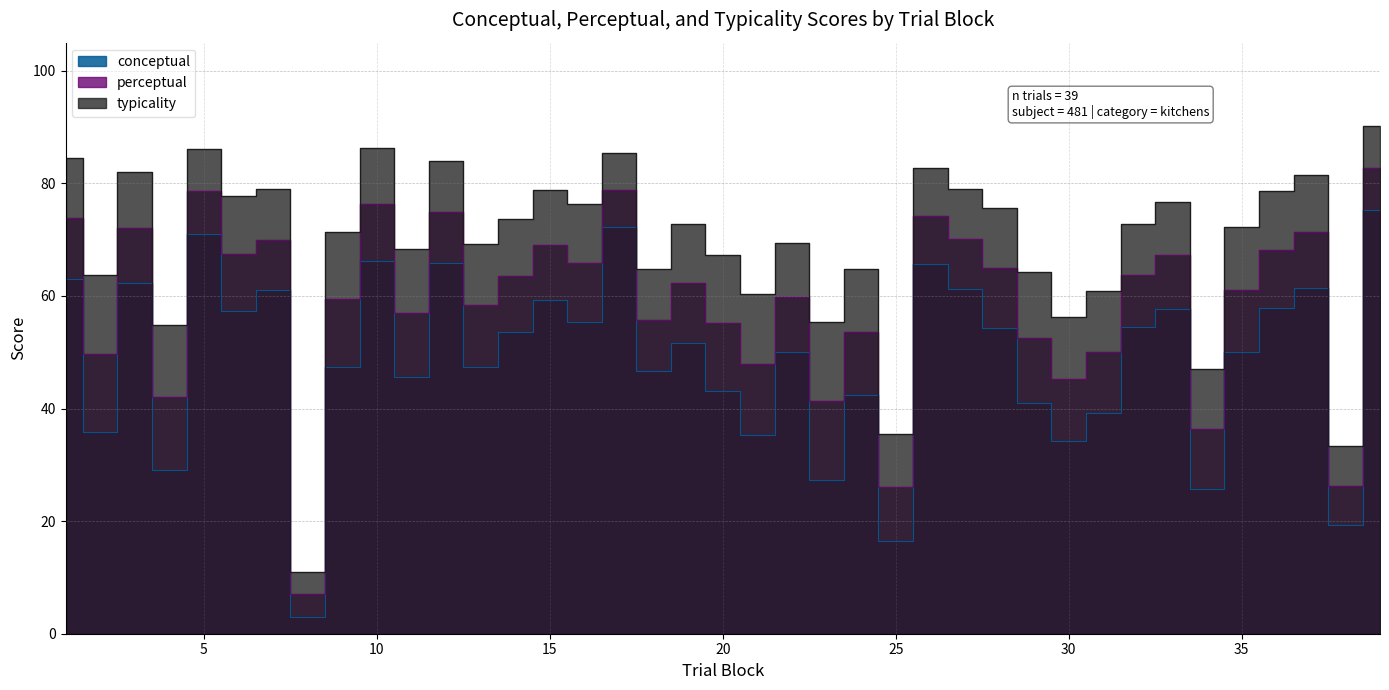

Reading left to right, extract all data points from this chart.

conceptual: 1=63.0	2=35.8	3=62.2	4=29.1	5=71.0	6=57.2	7=61.0	8=2.9	9=47.3	10=66.3	11=45.6	12=65.9	13=47.4	14=53.5	15=59.3	16=55.3	17=72.3	18=46.6	19=51.6	20=43.1	21=35.3	22=50.0	23=27.3	24=42.4	25=16.5	26=65.7	27=61.2	28=54.3	29=40.9	30=34.3	31=39.2	32=54.6	33=57.7	34=25.7	35=50.0	36=57.8	37=61.4	38=19.2	39=75.2
perceptual: 1=73.8	2=49.7	3=72.1	4=42.0	5=78.6	6=67.5	7=70.0	8=7.0	9=59.4	10=76.3	11=57.0	12=74.9	13=58.3	14=63.6	15=69.1	16=65.8	17=78.9	18=55.7	19=62.2	20=55.2	21=47.8	22=59.7	23=41.4	24=53.6	25=26.0	26=74.2	27=70.1	28=65.0	29=52.6	30=45.3	31=50.0	32=63.7	33=67.2	34=36.4	35=61.1	36=68.2	37=71.4	38=26.3	39=82.7
typicality: 1=84.5	2=63.7	3=82.0	4=54.9	5=86.1	6=77.8	7=78.9	8=11.0	9=71.4	10=86.3	11=68.4	12=84.0	13=69.3	14=73.7	15=78.9	16=76.3	17=85.4	18=64.8	19=72.8	20=67.2	21=60.3	22=69.5	23=55.5	24=64.8	25=35.5	26=82.7	27=78.9	28=75.7	29=64.3	30=56.3	31=60.8	32=72.8	33=76.8	34=47.1	35=72.2	36=78.6	37=81.4	38=33.4	39=90.1